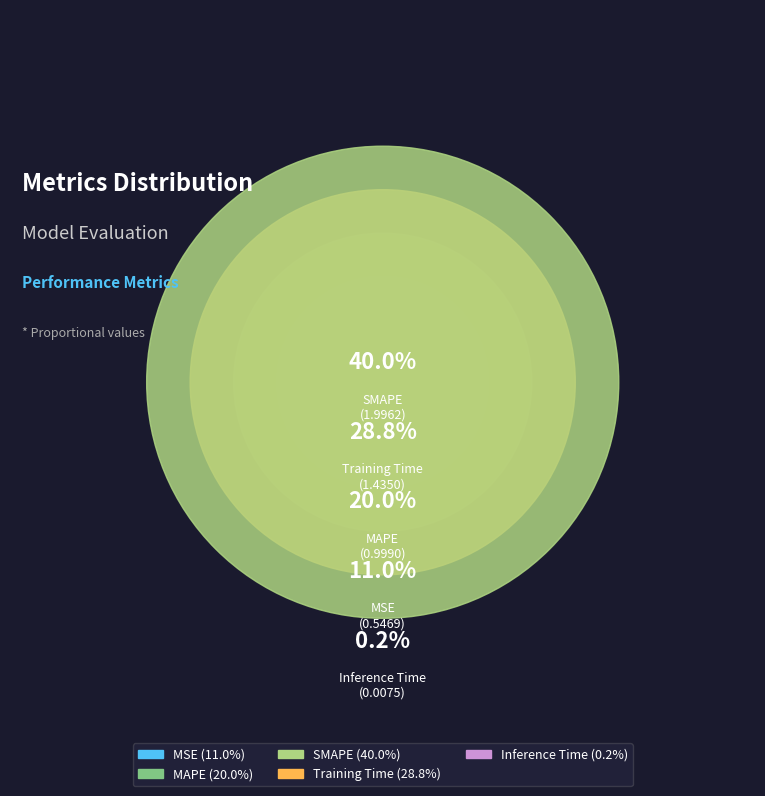

True or false: Training Time accounts for 38% of the total.

False